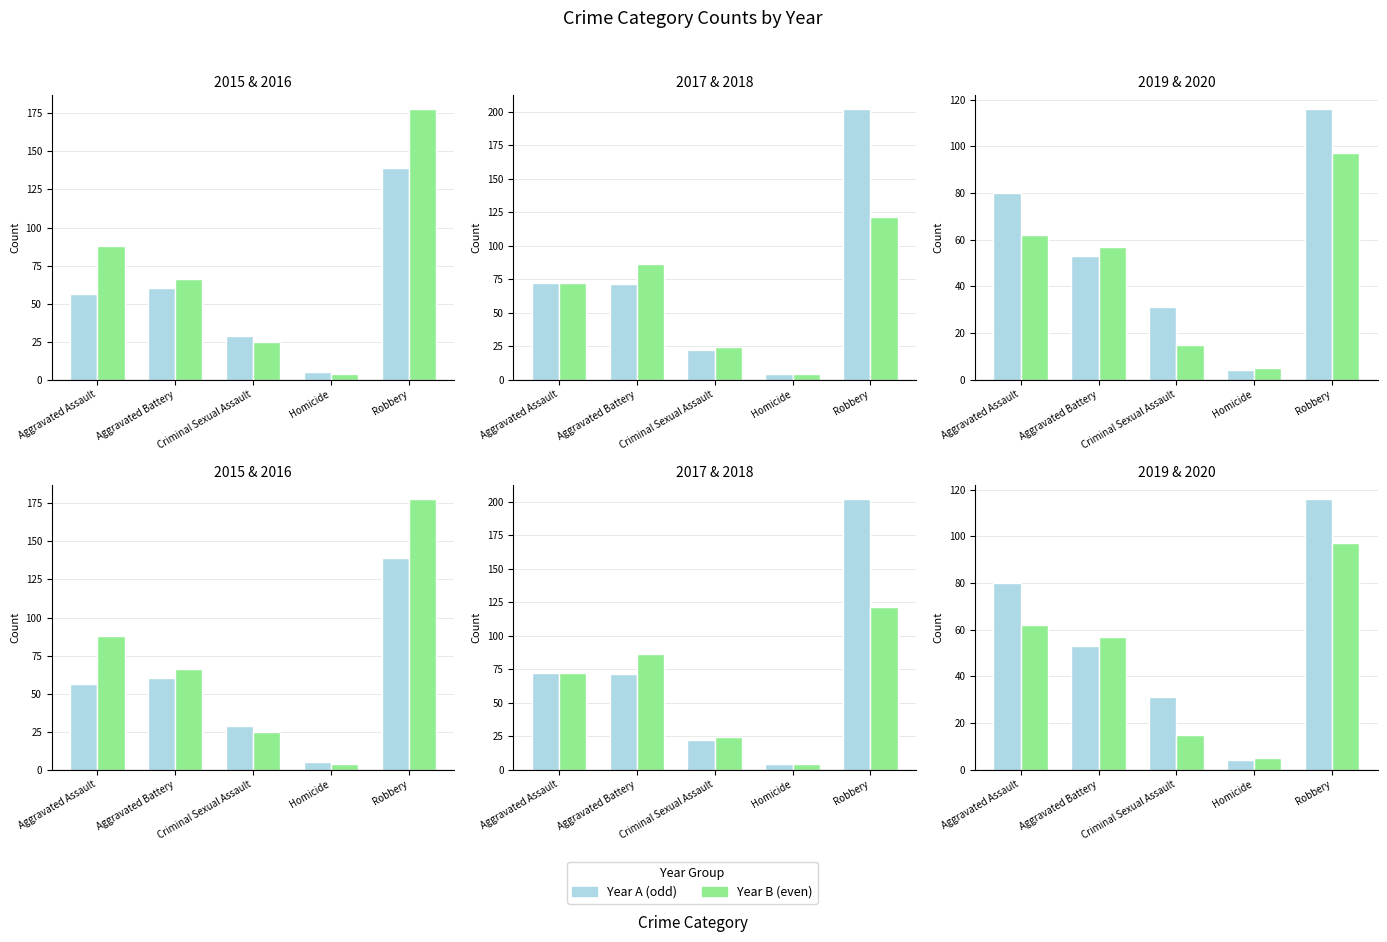

What position from the right is Criminal Sexual Assault?

3